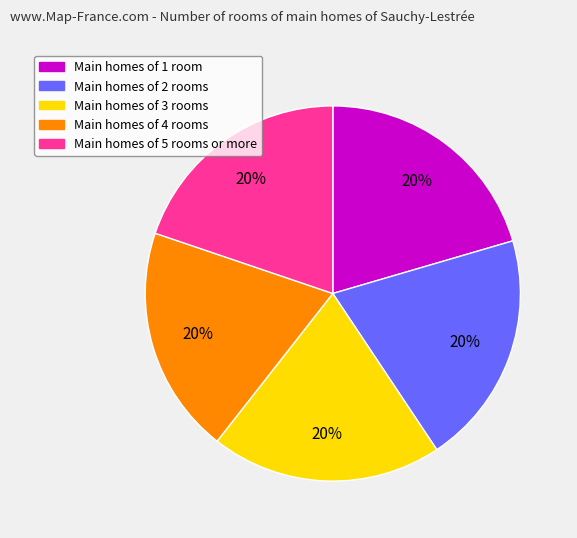

To the nearest percent, what is the average slice percentage?

20%